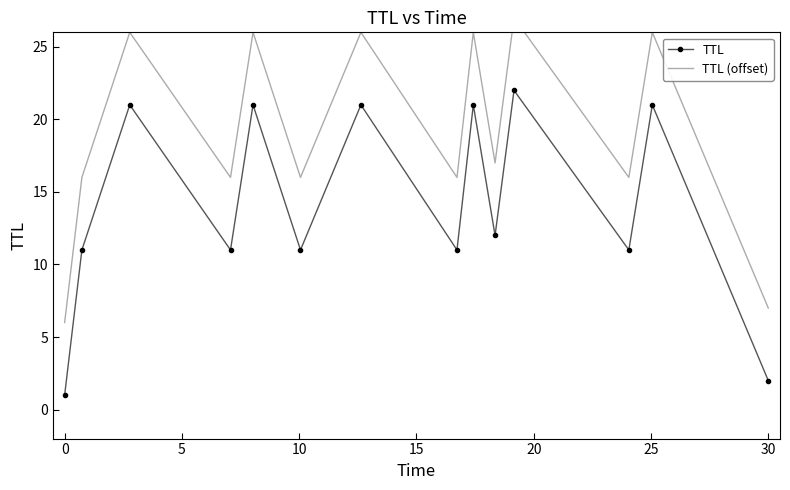

What is the value of the TTL point at the 9th from the left?

21